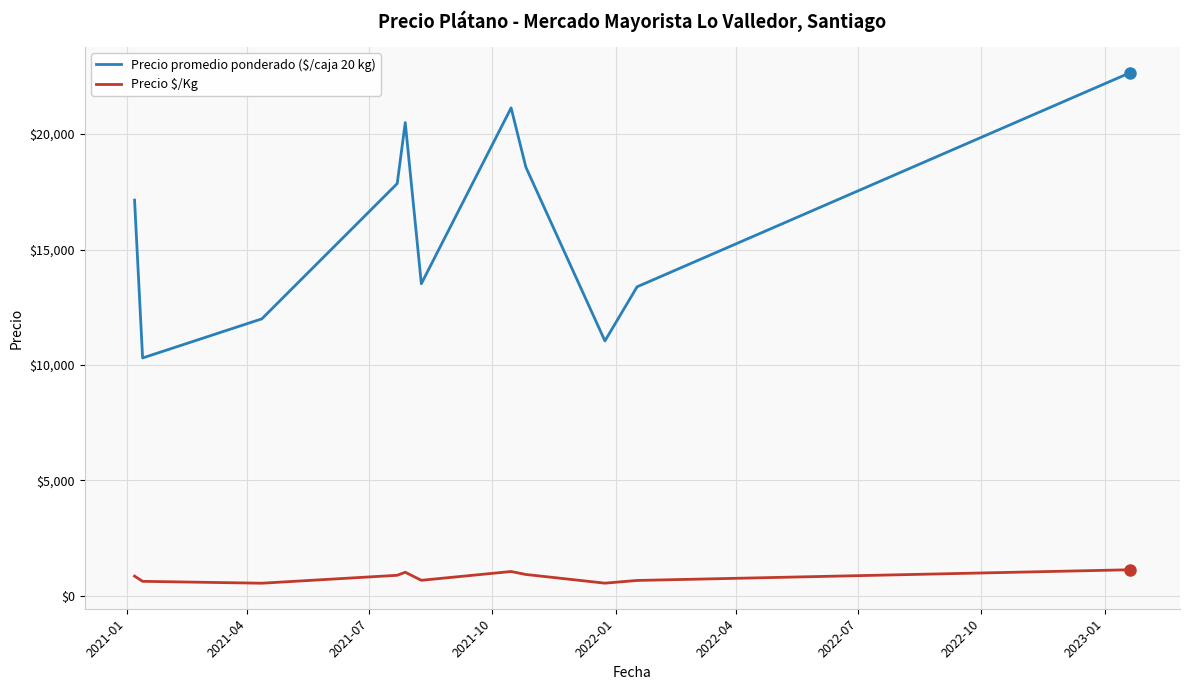

What are all the series names shown in the legend?

Precio promedio ponderado ($/caja 20 kg), Precio $/Kg